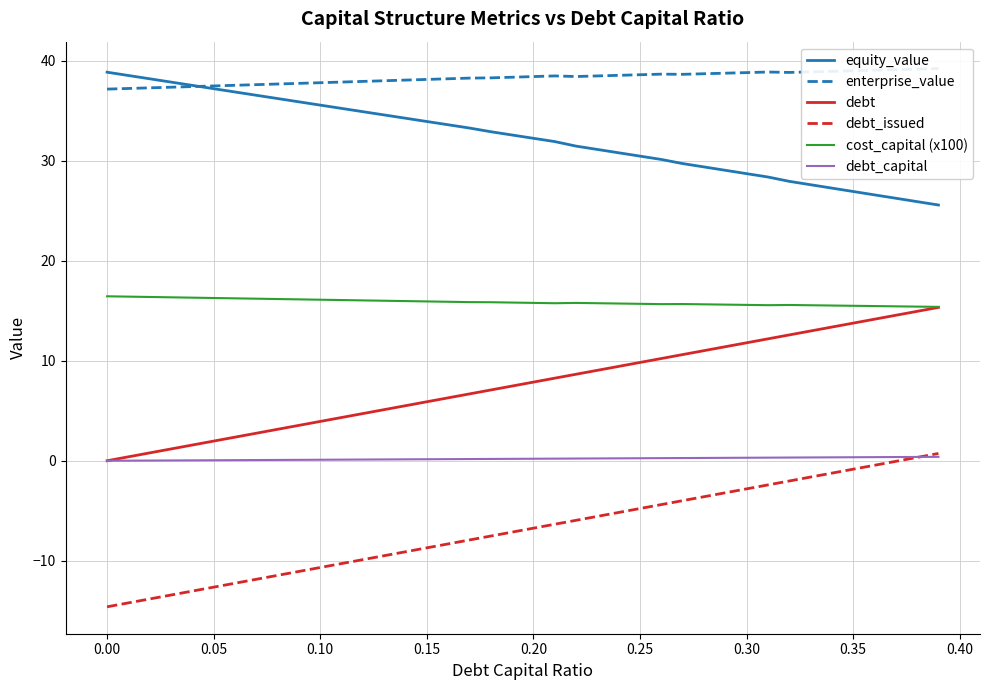

True or false: debt_issued and cost_capital (x100) cross at least once.

False